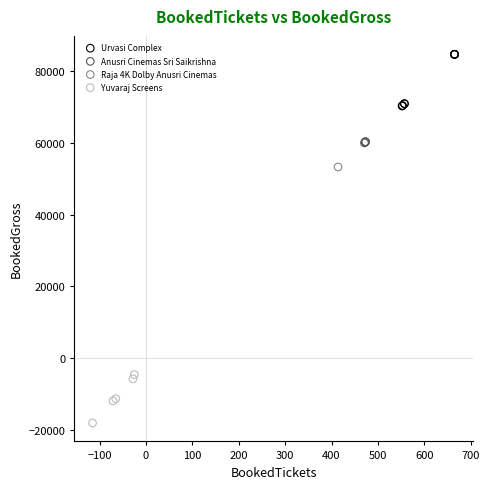

What are all the series names shown in the legend?

Urvasi Complex, Anusri Cinemas Sri Saikrishna, Raja 4K Dolby Anusri Cinemas, Yuvaraj Screens